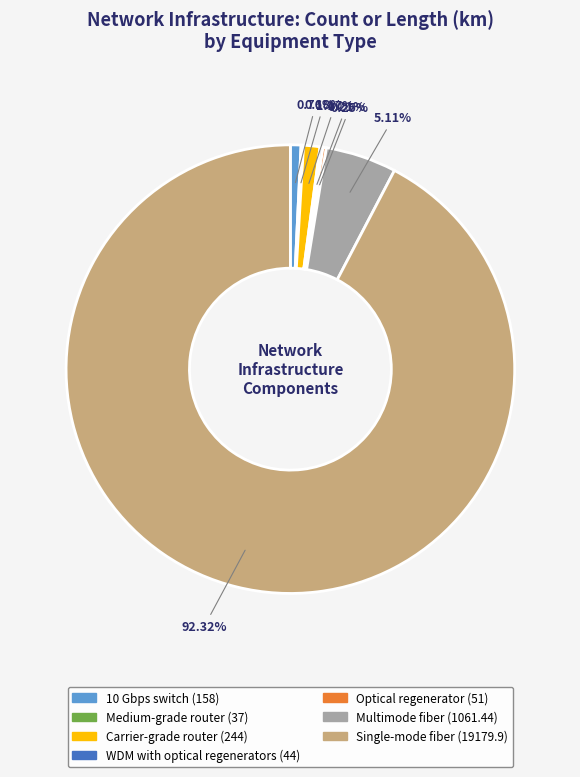

Which slice is the largest?

Single-mode fiber